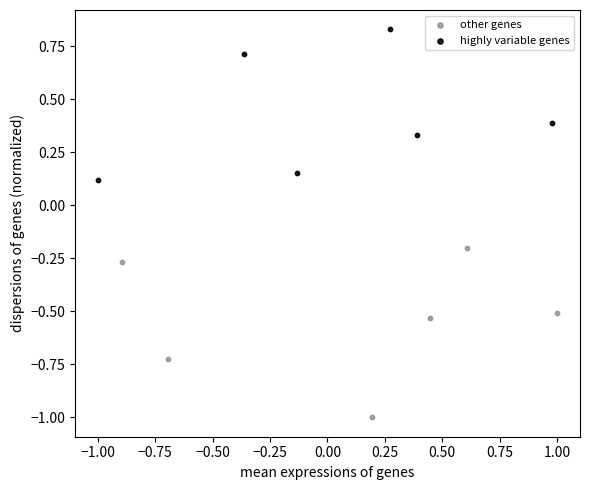

What are all the series names shown in the legend?

other genes, highly variable genes